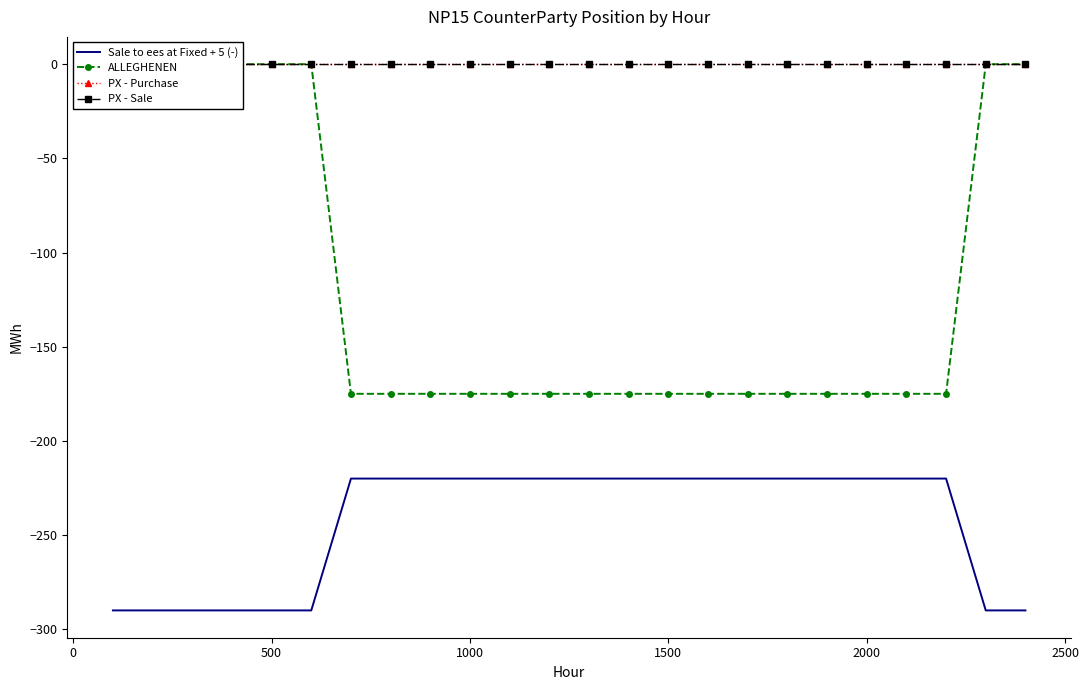

How many lines are shown in the chart?

4